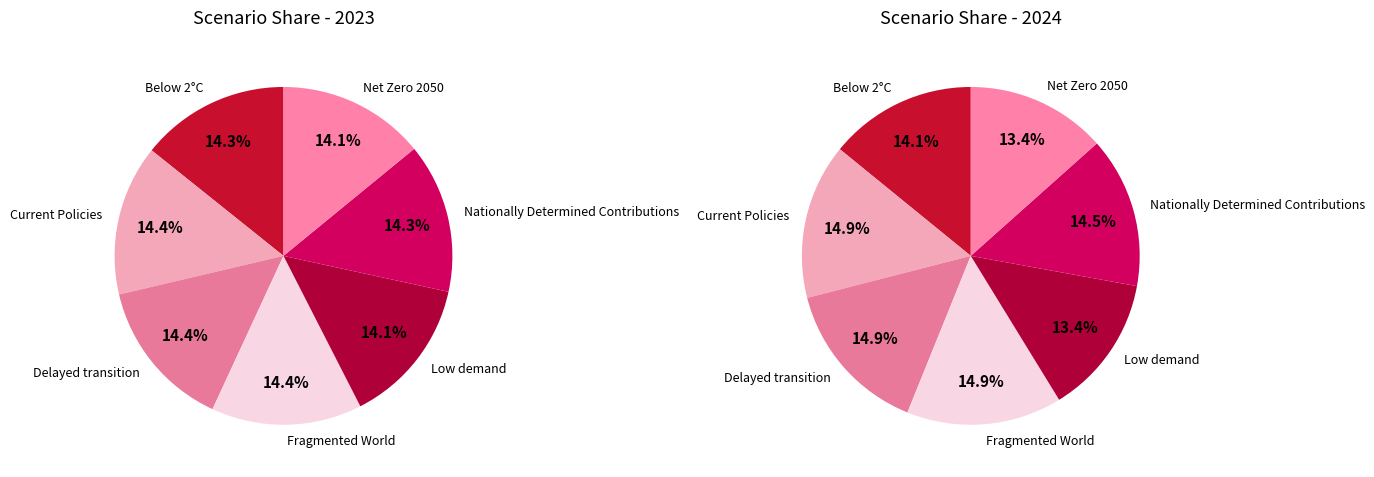

Do Below 2°C and Current Policies together represent more than half of the pie?

No